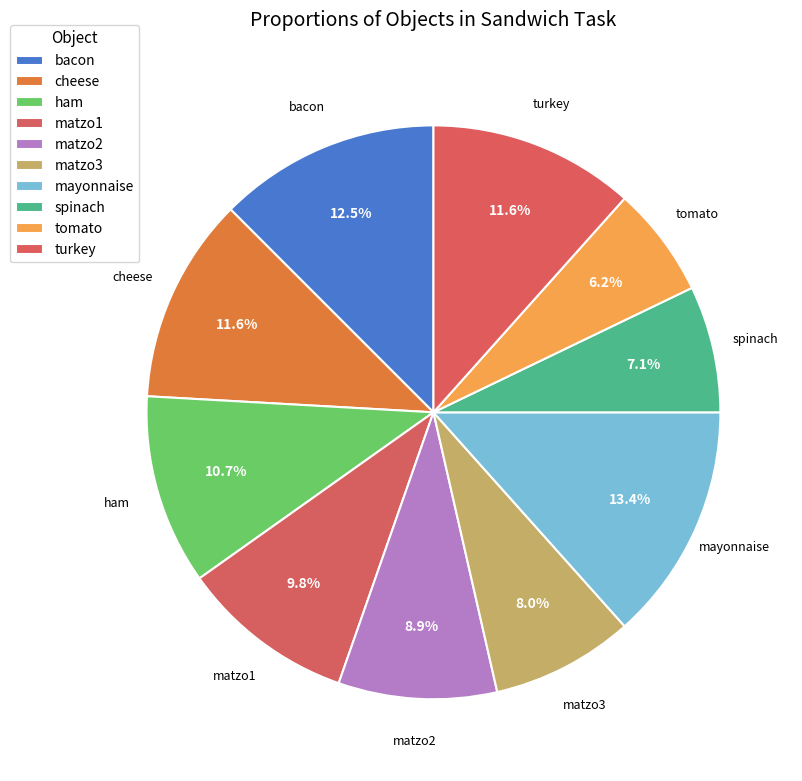

Does any single category account for the majority?

No